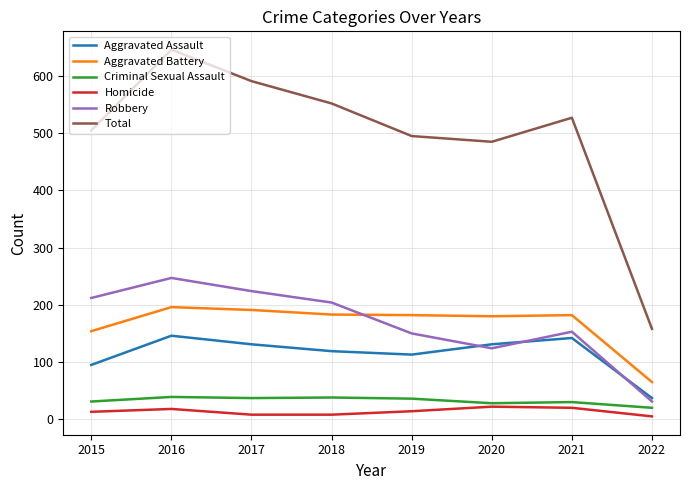

Which category has the highest value across all series?

2016